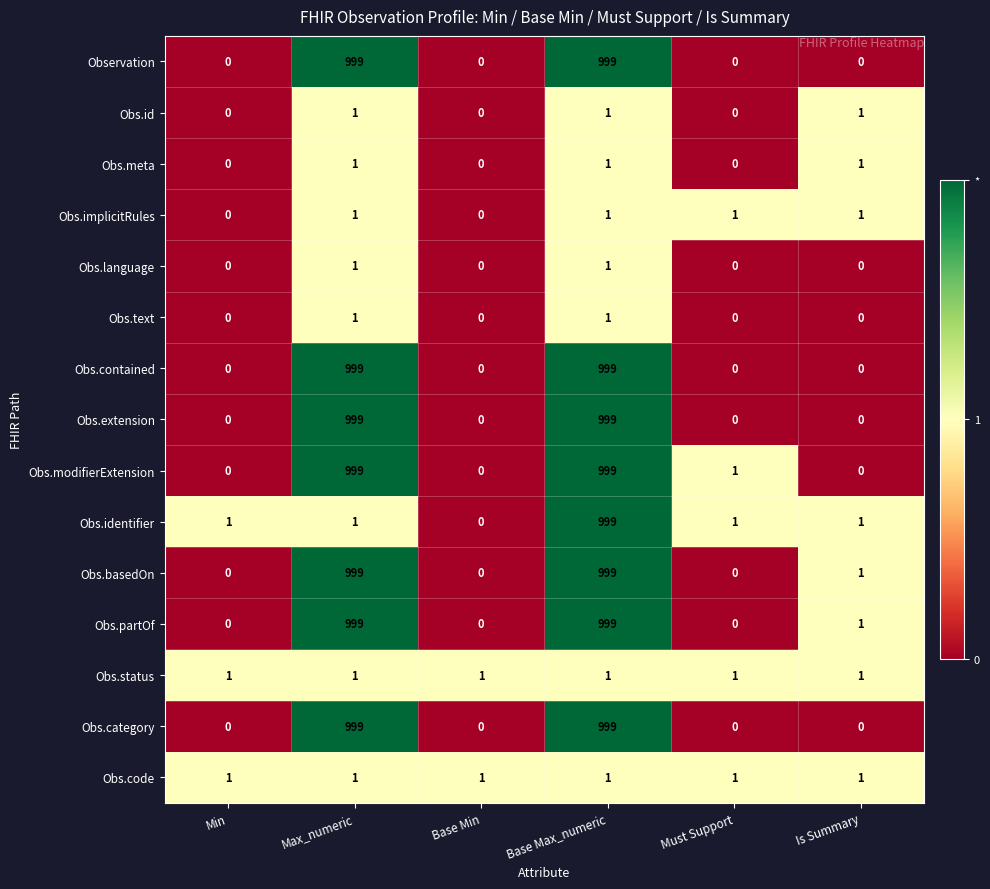

What is the difference between the Obs.category values at Is Summary and Base Max_numeric?

999